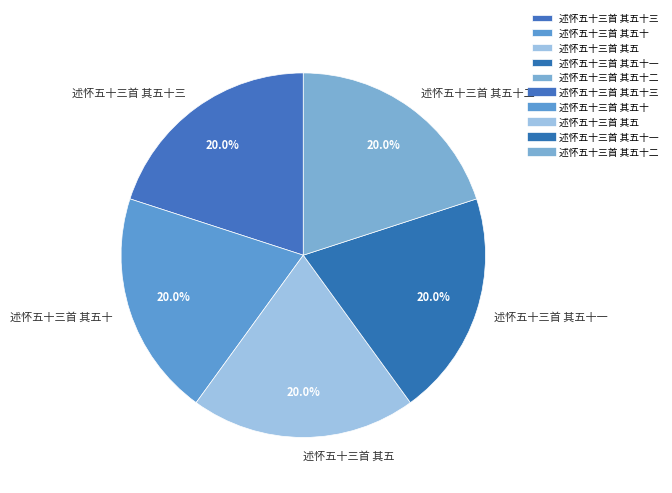

Approximately how many times larger is the value at 述怀五十三首 其五十 compared to 述怀五十三首 其五十二?

1.0